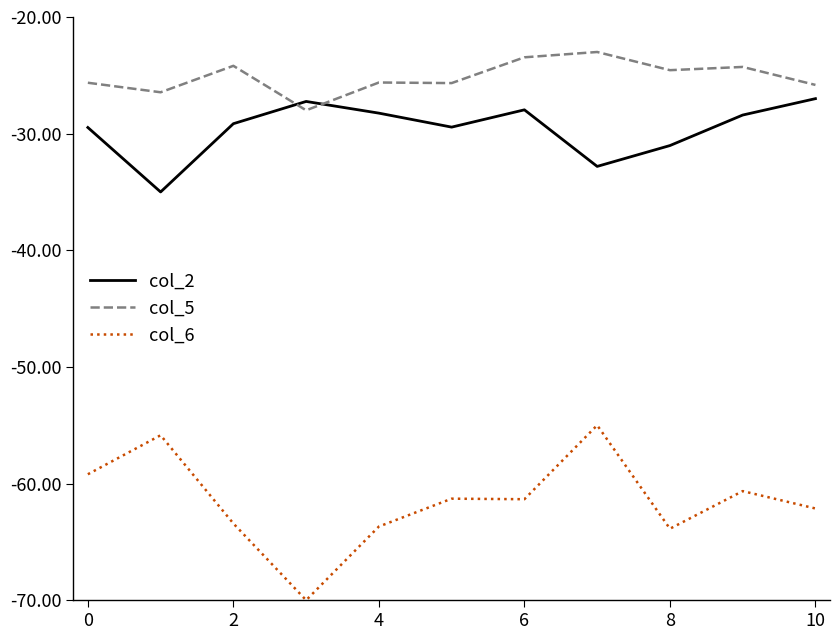

What are all the series names shown in the legend?

col_2, col_5, col_6